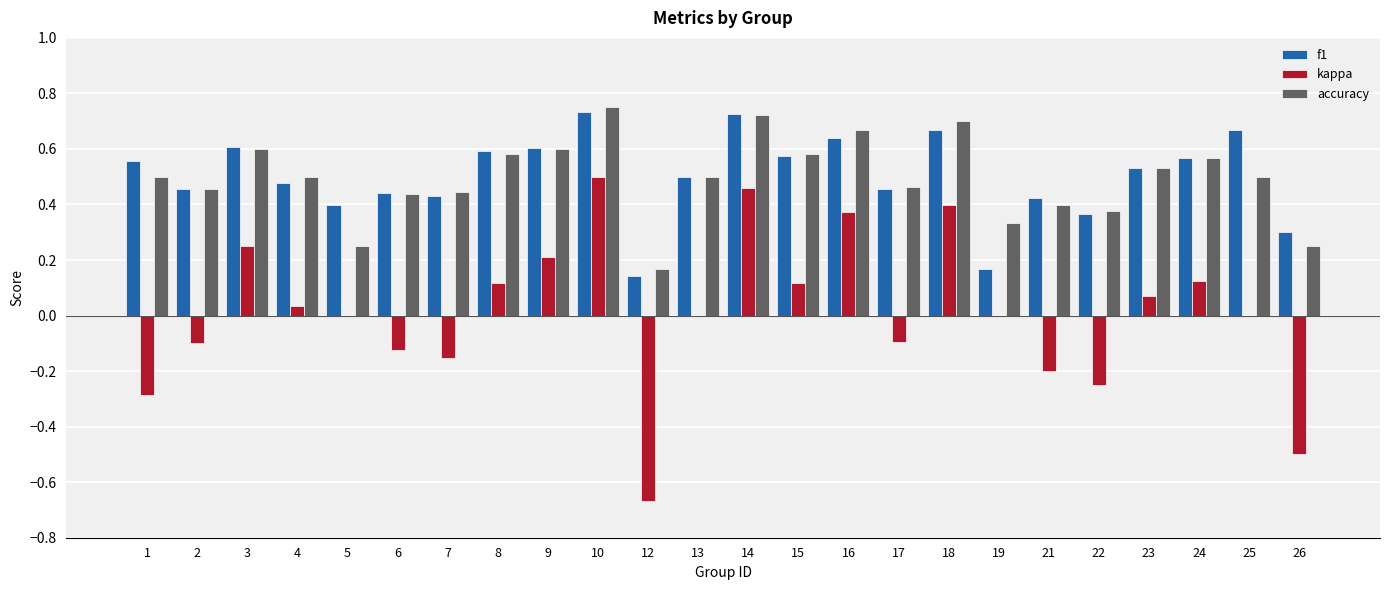

The value of f1 at 7 is 0.1. True or false?

False